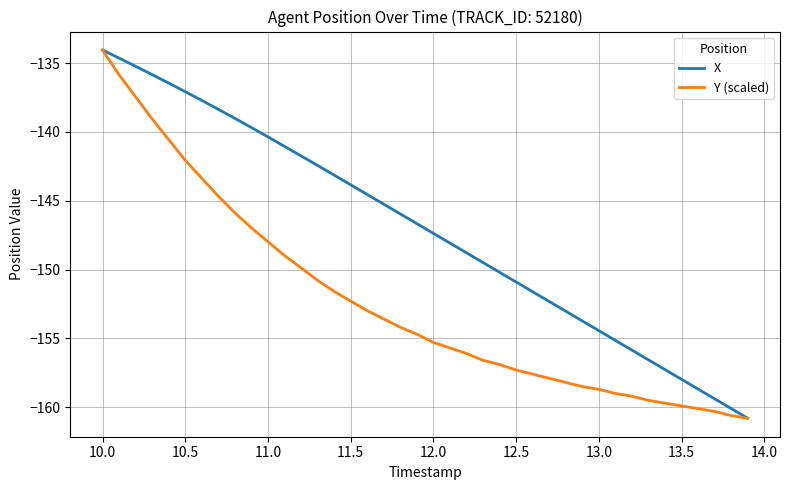

What is the highest value of the X series?

-134.0